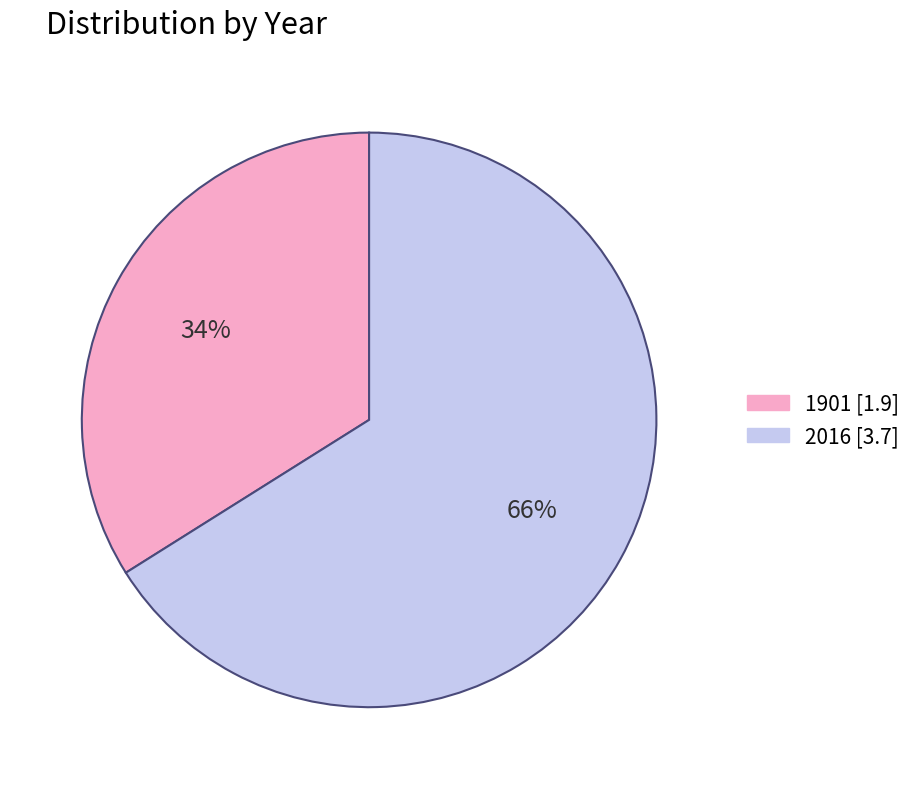

Does 2016 account for over 50% of the chart?

Yes